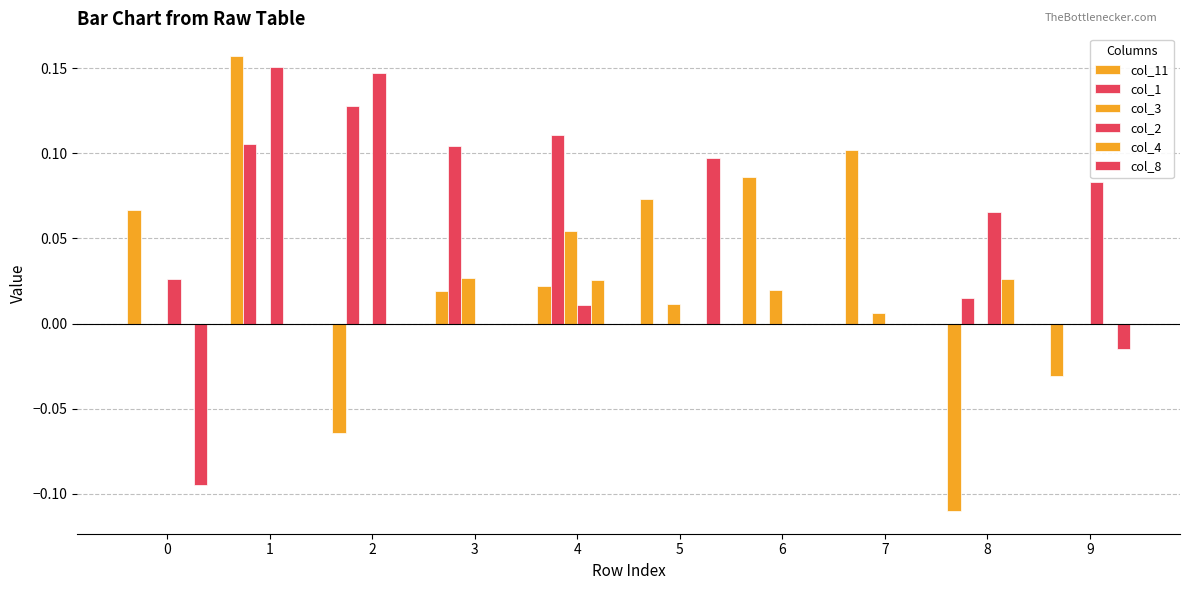

At 9, list the series in order from smallest to largest.

col_11, col_8, col_1, col_3, col_4, col_2